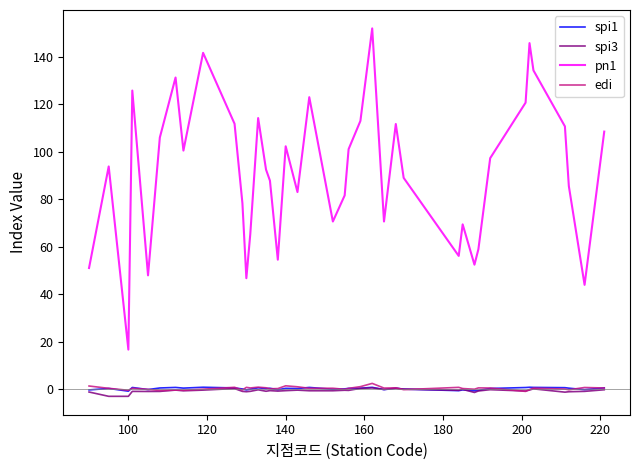

True or false: edi and pn1 cross at least once.

False